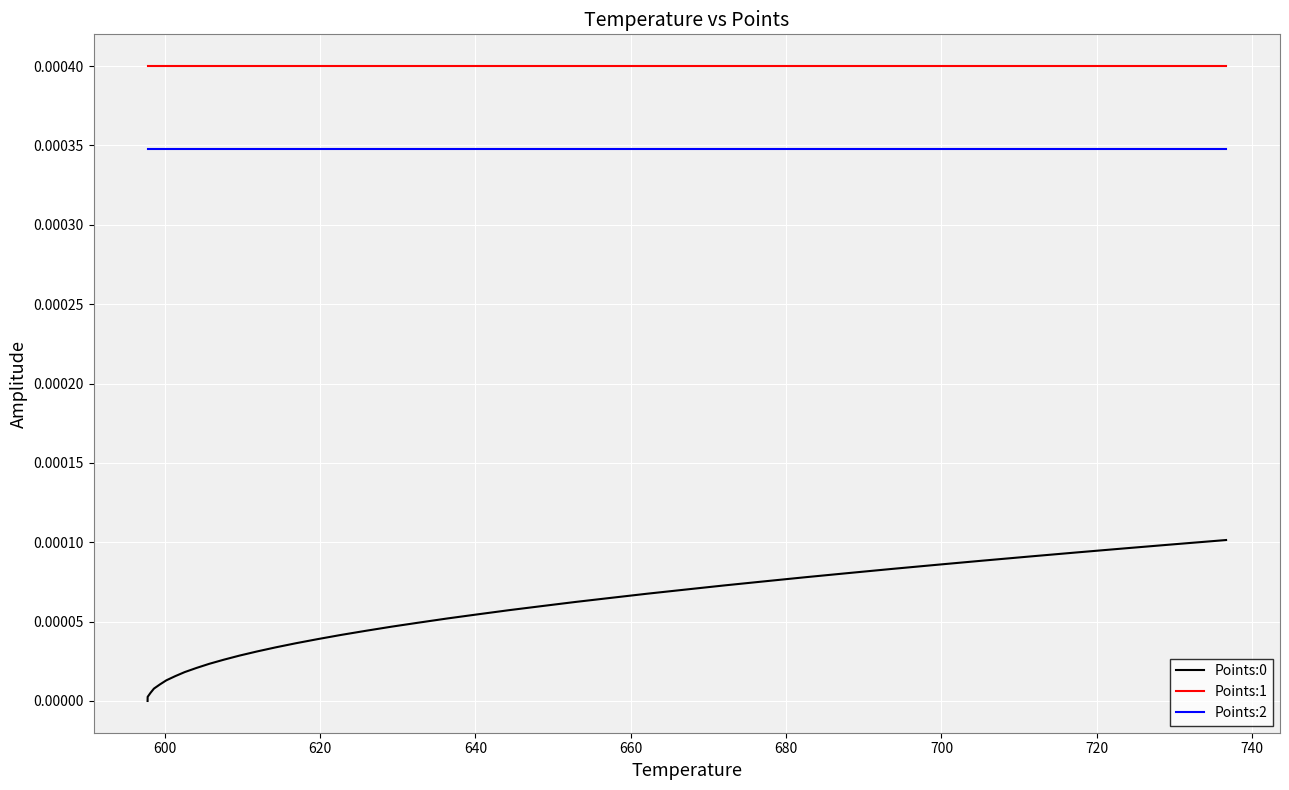

Does the chart display data point markers on the line(s)?

No